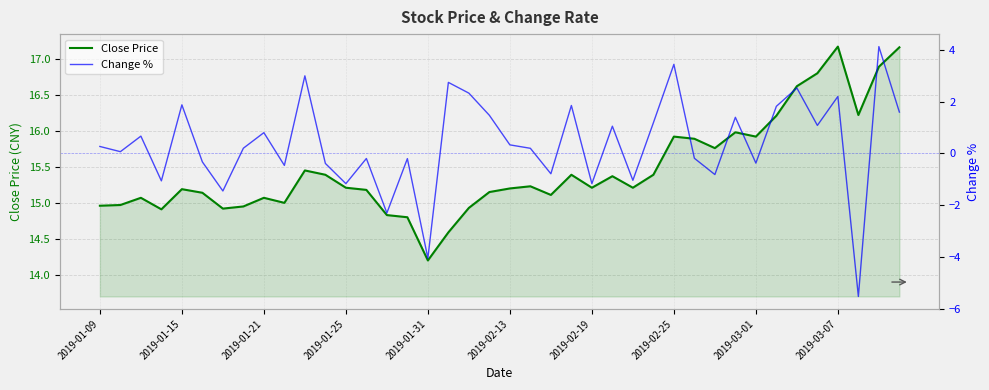

What is the greatest value displayed?

17.2